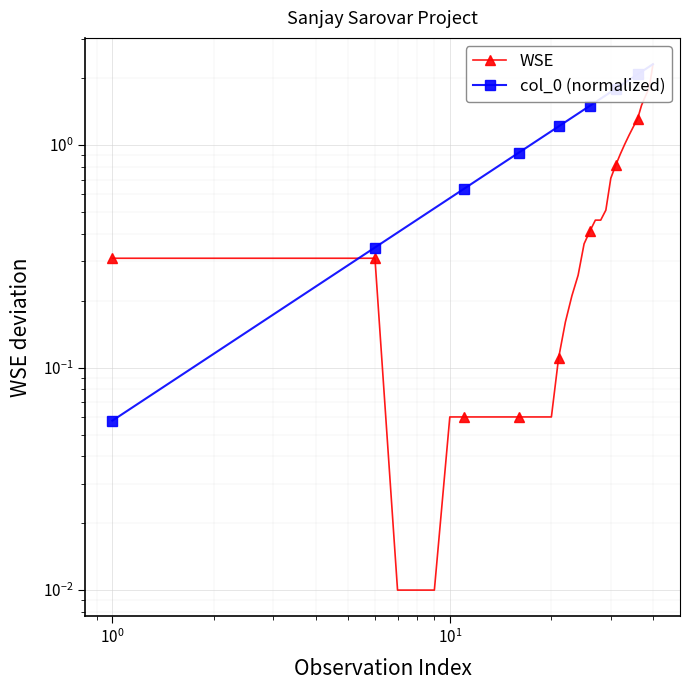

How many times do col_0 (normalized) and WSE cross each other?

1